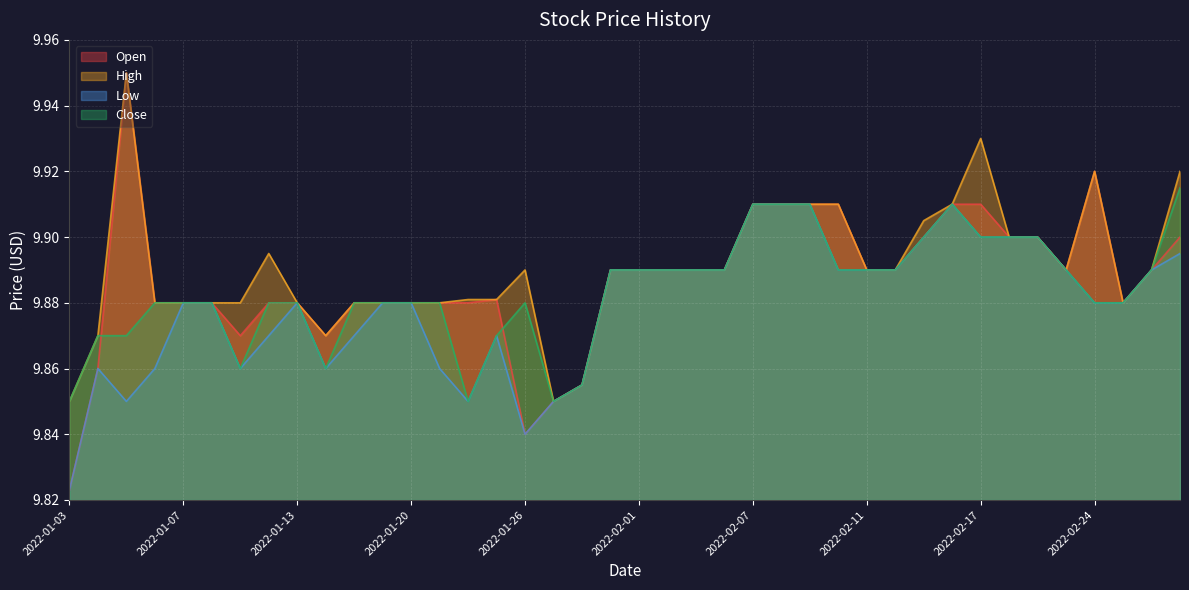

Reading right to left, transcribe all the data shown in this chart.

Open: 2022-03-01=9.9	2022-02-28=9.9	2022-02-25=9.9	2022-02-24=9.9	2022-02-23=9.9	2022-02-22=9.9	2022-02-18=9.9	2022-02-17=9.9	2022-02-16=9.9	2022-02-15=9.9	2022-02-14=9.9	2022-02-11=9.9	2022-02-10=9.9	2022-02-09=9.9	2022-02-08=9.9	2022-02-07=9.9	2022-02-04=9.9	2022-02-03=9.9	2022-02-02=9.9	2022-02-01=9.9	2022-01-31=9.9	2022-01-28=9.9	2022-01-27=9.9	2022-01-26=9.8	2022-01-25=9.9	2022-01-24=9.9	2022-01-21=9.9	2022-01-20=9.9	2022-01-19=9.9	2022-01-18=9.9	2022-01-14=9.9	2022-01-13=9.9	2022-01-12=9.9	2022-01-11=9.9	2022-01-10=9.9	2022-01-07=9.9	2022-01-06=9.9	2022-01-05=9.9	2022-01-04=9.9	2022-01-03=9.8
High: 2022-03-01=9.9	2022-02-28=9.9	2022-02-25=9.9	2022-02-24=9.9	2022-02-23=9.9	2022-02-22=9.9	2022-02-18=9.9	2022-02-17=9.9	2022-02-16=9.9	2022-02-15=9.9	2022-02-14=9.9	2022-02-11=9.9	2022-02-10=9.9	2022-02-09=9.9	2022-02-08=9.9	2022-02-07=9.9	2022-02-04=9.9	2022-02-03=9.9	2022-02-02=9.9	2022-02-01=9.9	2022-01-31=9.9	2022-01-28=9.9	2022-01-27=9.9	2022-01-26=9.9	2022-01-25=9.9	2022-01-24=9.9	2022-01-21=9.9	2022-01-20=9.9	2022-01-19=9.9	2022-01-18=9.9	2022-01-14=9.9	2022-01-13=9.9	2022-01-12=9.9	2022-01-11=9.9	2022-01-10=9.9	2022-01-07=9.9	2022-01-06=9.9	2022-01-05=9.9	2022-01-04=9.9	2022-01-03=9.9
Low: 2022-03-01=9.9	2022-02-28=9.9	2022-02-25=9.9	2022-02-24=9.9	2022-02-23=9.9	2022-02-22=9.9	2022-02-18=9.9	2022-02-17=9.9	2022-02-16=9.9	2022-02-15=9.9	2022-02-14=9.9	2022-02-11=9.9	2022-02-10=9.9	2022-02-09=9.9	2022-02-08=9.9	2022-02-07=9.9	2022-02-04=9.9	2022-02-03=9.9	2022-02-02=9.9	2022-02-01=9.9	2022-01-31=9.9	2022-01-28=9.9	2022-01-27=9.9	2022-01-26=9.8	2022-01-25=9.9	2022-01-24=9.9	2022-01-21=9.9	2022-01-20=9.9	2022-01-19=9.9	2022-01-18=9.9	2022-01-14=9.9	2022-01-13=9.9	2022-01-12=9.9	2022-01-11=9.9	2022-01-10=9.9	2022-01-07=9.9	2022-01-06=9.9	2022-01-05=9.9	2022-01-04=9.9	2022-01-03=9.8
Close: 2022-03-01=9.9	2022-02-28=9.9	2022-02-25=9.9	2022-02-24=9.9	2022-02-23=9.9	2022-02-22=9.9	2022-02-18=9.9	2022-02-17=9.9	2022-02-16=9.9	2022-02-15=9.9	2022-02-14=9.9	2022-02-11=9.9	2022-02-10=9.9	2022-02-09=9.9	2022-02-08=9.9	2022-02-07=9.9	2022-02-04=9.9	2022-02-03=9.9	2022-02-02=9.9	2022-02-01=9.9	2022-01-31=9.9	2022-01-28=9.9	2022-01-27=9.9	2022-01-26=9.9	2022-01-25=9.9	2022-01-24=9.9	2022-01-21=9.9	2022-01-20=9.9	2022-01-19=9.9	2022-01-18=9.9	2022-01-14=9.9	2022-01-13=9.9	2022-01-12=9.9	2022-01-11=9.9	2022-01-10=9.9	2022-01-07=9.9	2022-01-06=9.9	2022-01-05=9.9	2022-01-04=9.9	2022-01-03=9.9